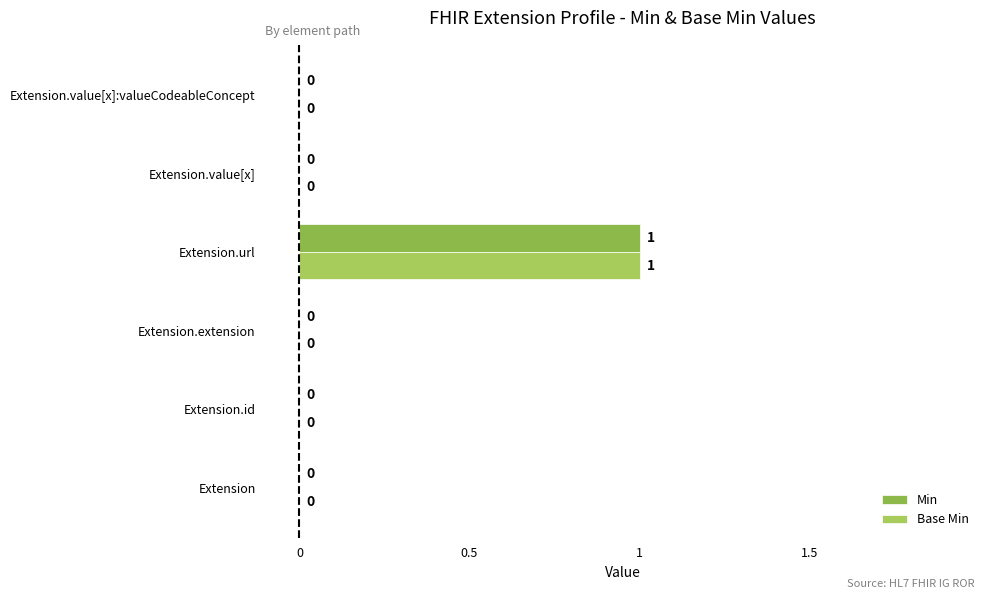

How many series are shown in this chart?

2